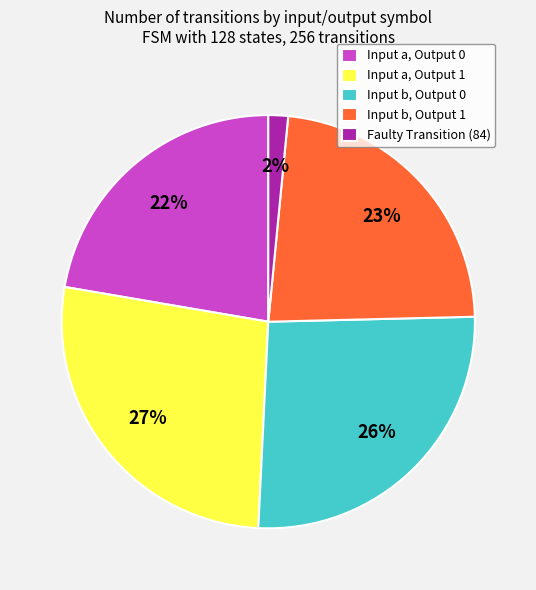

Is it true that Input a, Output 0 is 22% of the pie?

True